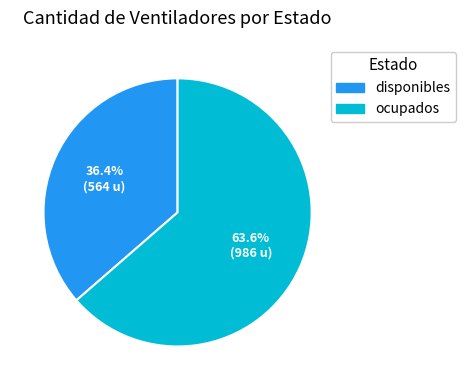

Which has a higher value, disponibles or ocupados?

ocupados